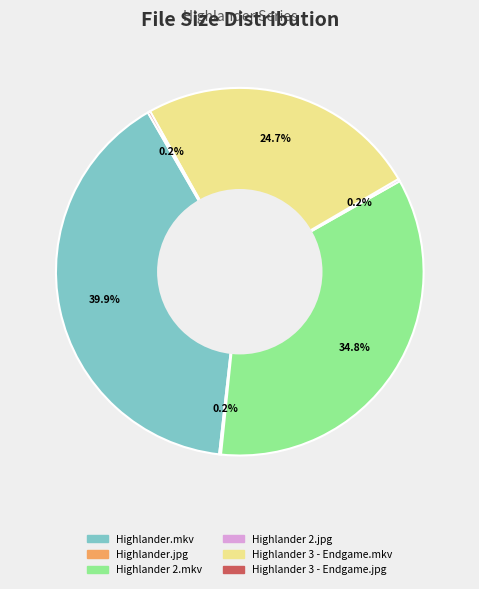

Is it true that Highlander 2.mkv is 35% of the pie?

True